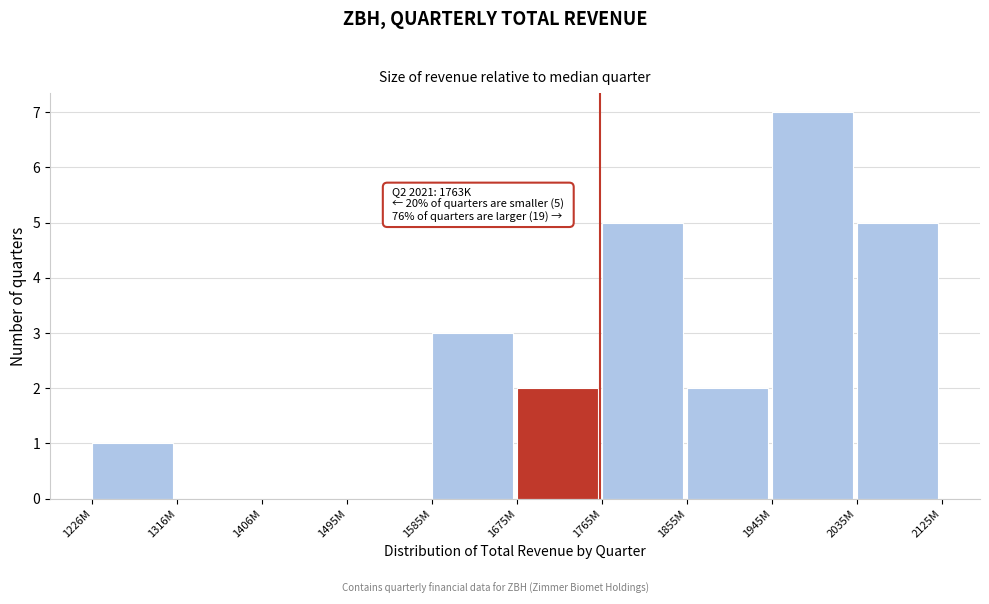

Reading left to right, extract all data points from this chart.

1226M=1	1316M=0	1406M=0	1495M=0	1585M=3	1675M=2	1765M=5	1855M=2	1945M=7	2035M=5